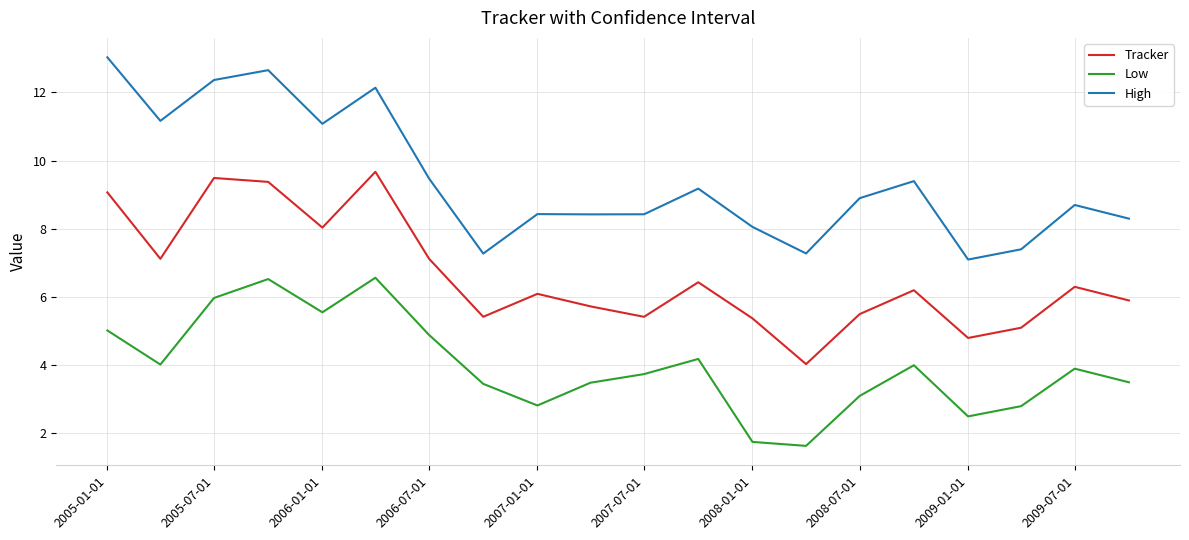

Which series has the largest total across all categories?

High